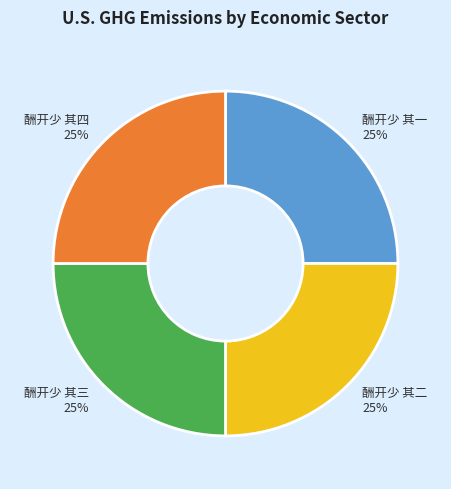

Does any single category account for the majority?

No